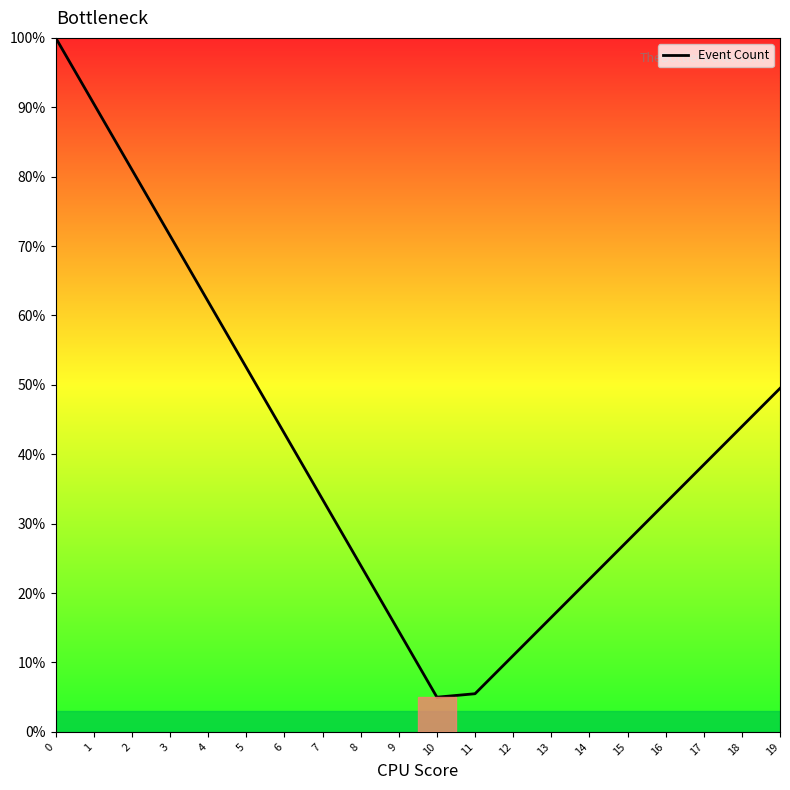

What is the difference between the maximum and minimum values?

95.0